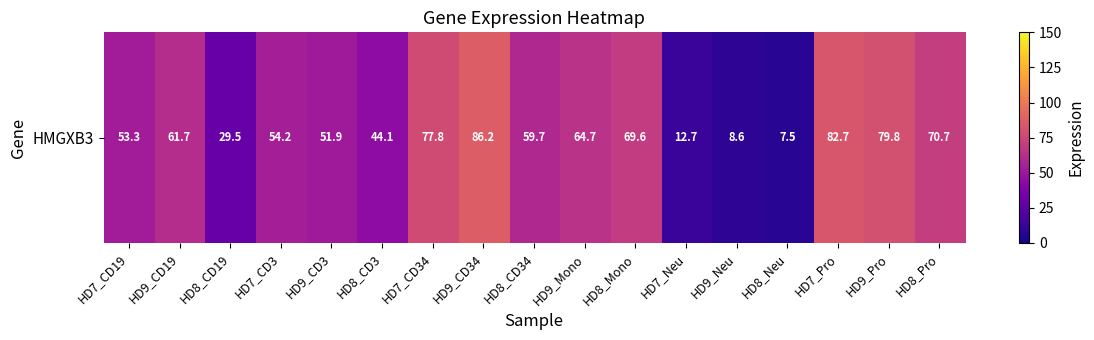

Reading right to left, what are all the values shown in this chart?

HD8_Pro=70.7	HD9_Pro=79.8	HD7_Pro=82.7	HD8_Neu=7.5	HD9_Neu=8.6	HD7_Neu=12.7	HD8_Mono=69.6	HD9_Mono=64.7	HD8_CD34=59.7	HD9_CD34=86.2	HD7_CD34=77.8	HD8_CD3=44.1	HD9_CD3=51.9	HD7_CD3=54.2	HD8_CD19=29.5	HD9_CD19=61.7	HD7_CD19=53.3